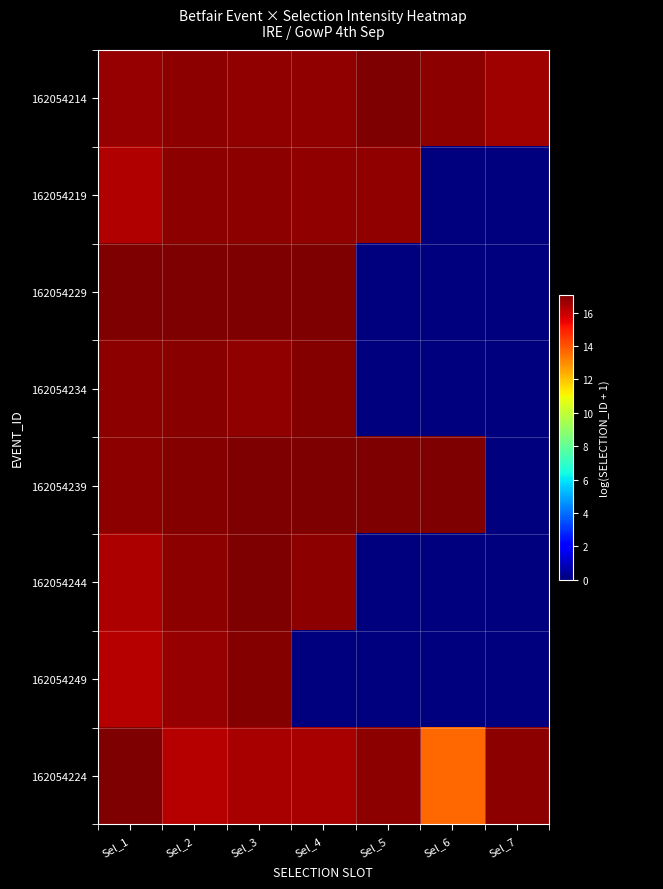

What is the sum of all 162054239 values?

102.0